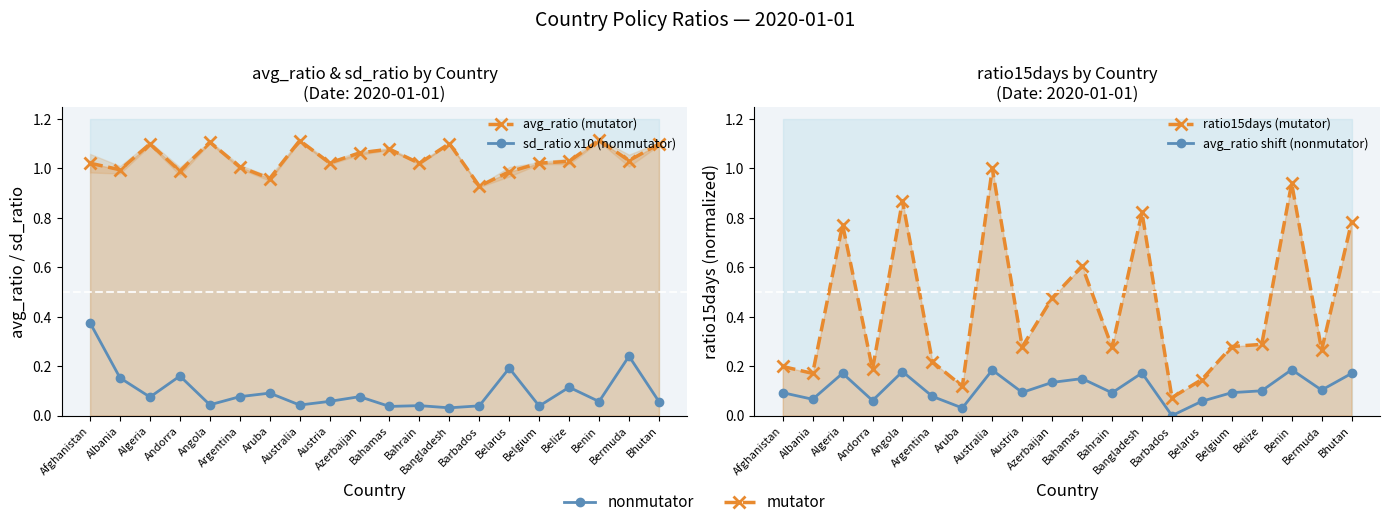

What is the label of the 6th point from the right?

Belarus